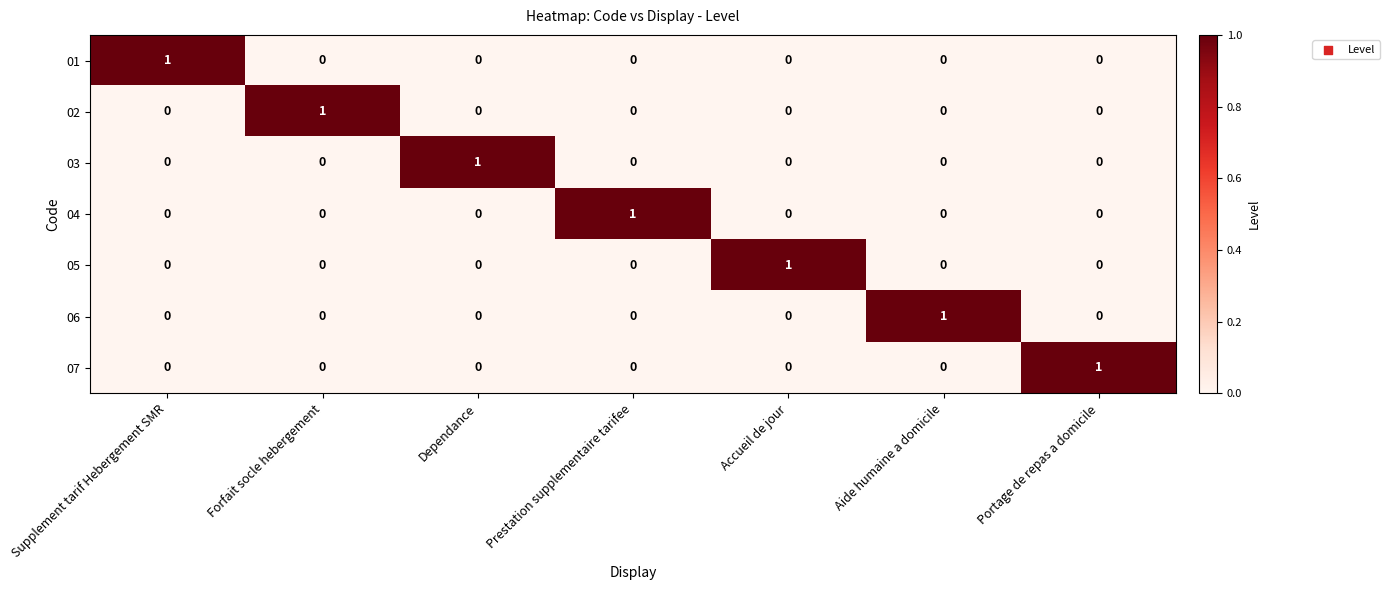

Count the 07 values in the range 0 to 1.

7